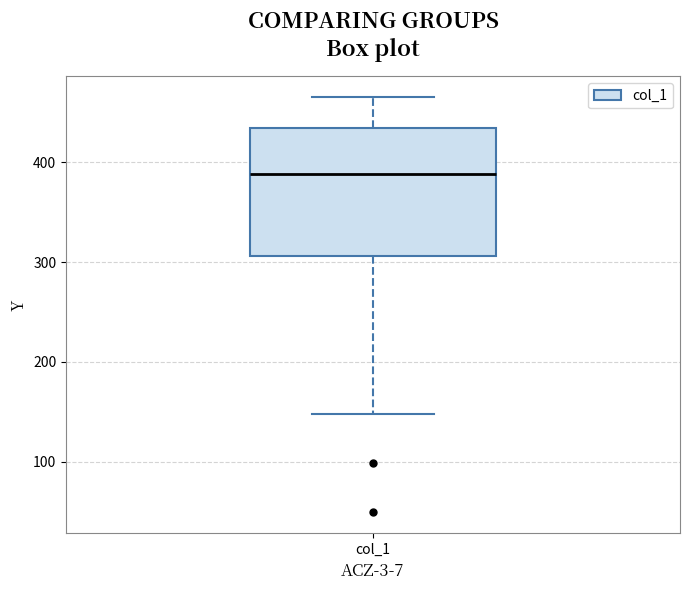

Transcribe this box plot: give where the median line is, the range the box spans, and where the two whiskers end, as read against the y-axis. The values are not printed on the chart, so give them approximately, as read against the axis.

median 390, box 310 to 430, whiskers 150 to 470